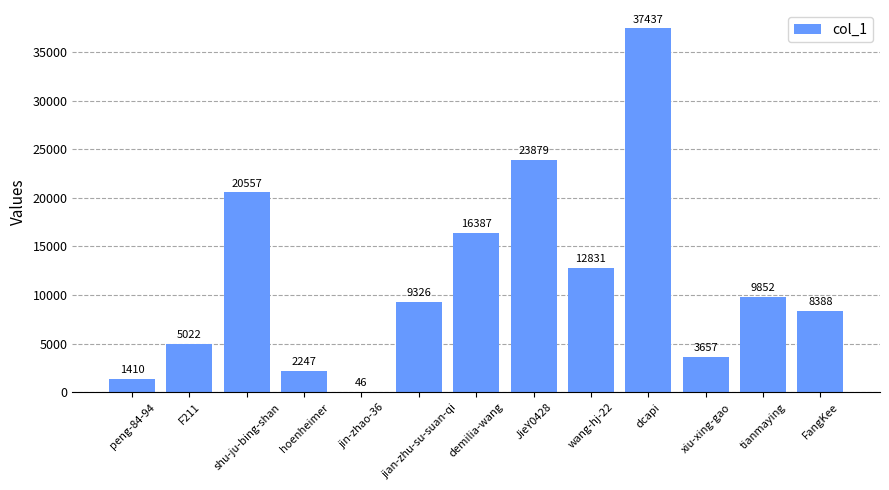

What is the sum of all values?

151039